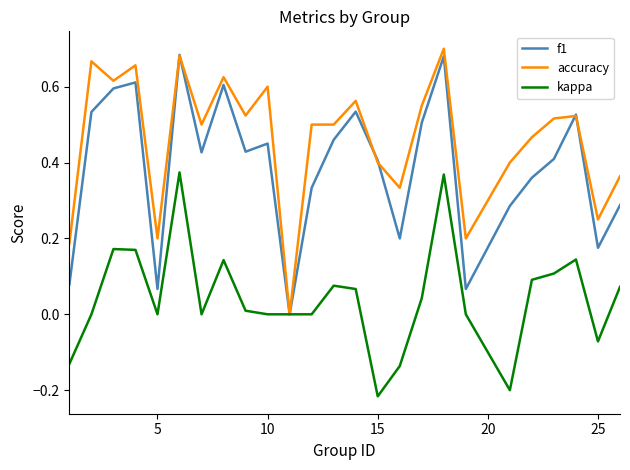

Which series has the largest total across all categories?

accuracy